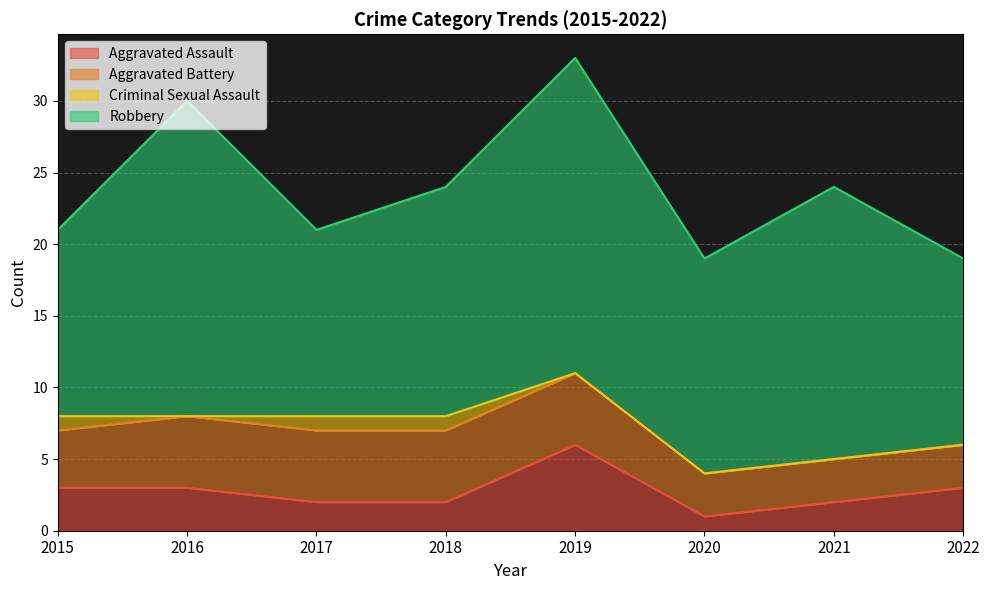

At which label does Criminal Sexual Assault reach its minimum?

2016